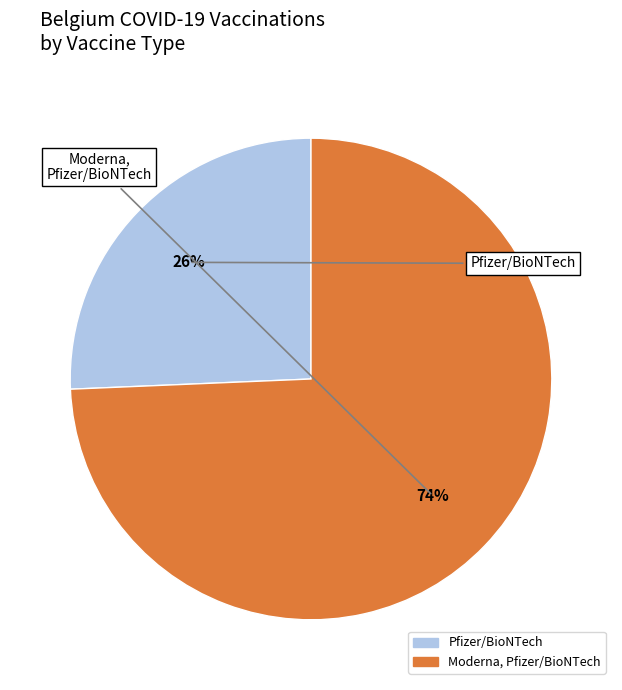

To the nearest percent, what percentage of the pie is Pfizer/BioNTech?

26%